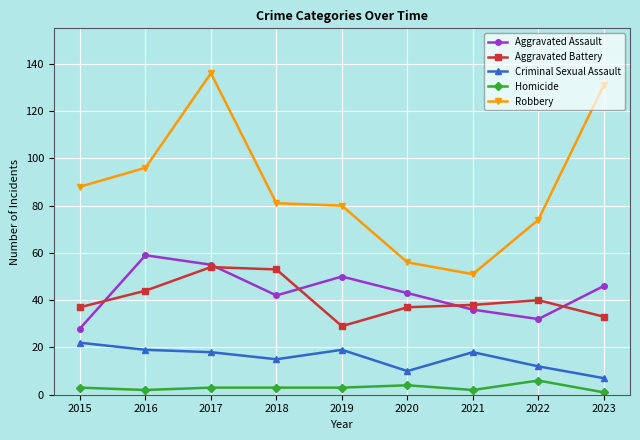

List the series in order of their peak value, lowest first.

Homicide, Criminal Sexual Assault, Aggravated Battery, Aggravated Assault, Robbery